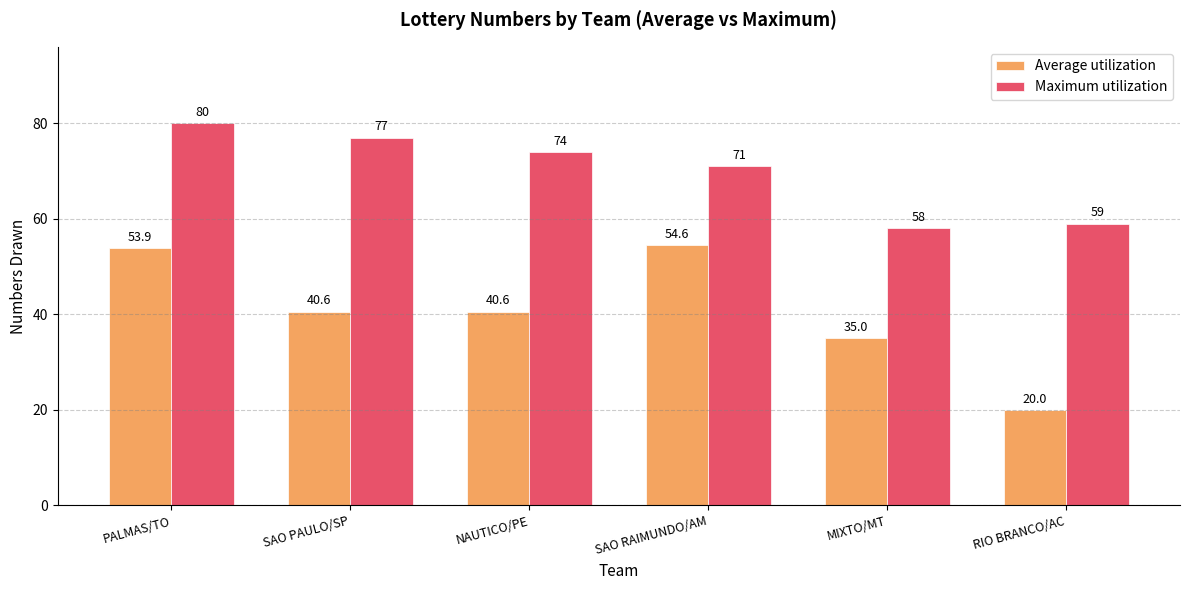

At which label does Average utilization first exceed 40?

PALMAS/TO